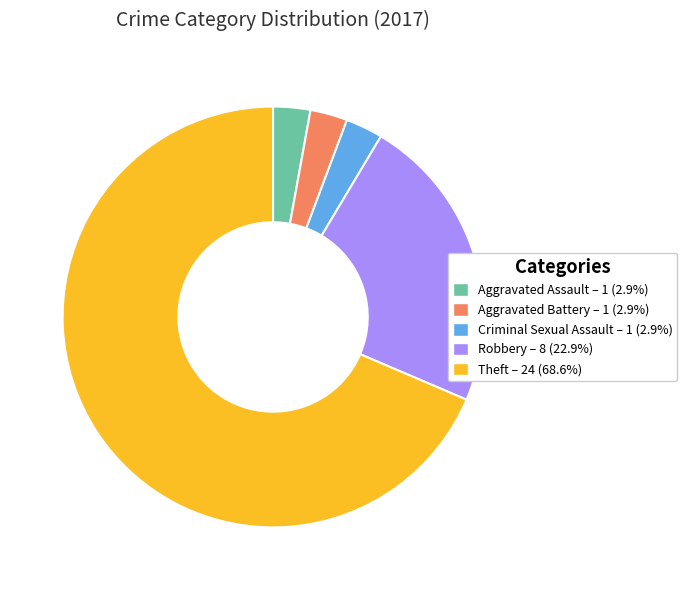

The Theft slice represents 69% of the pie. True or false?

True